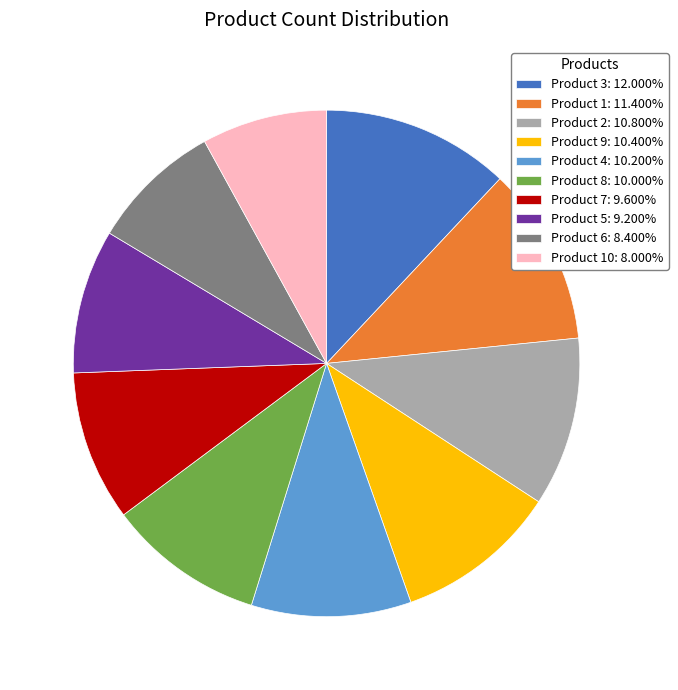

What is the ratio of the value at Product 9: 10.400% to the value at Product 1: 11.400%?

0.9